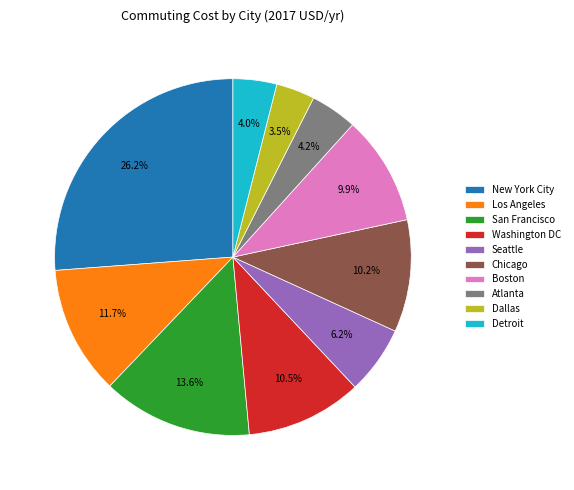

Between Boston and Detroit, which is larger?

Boston